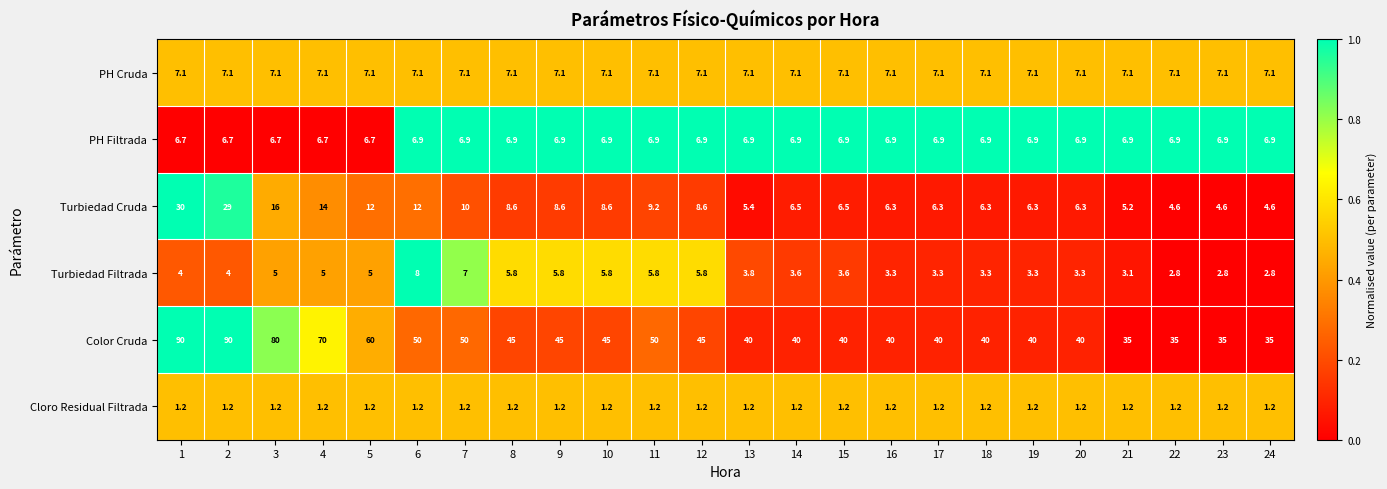

What is the sum of the PH Filtrada values at 14 and 20?

13.8